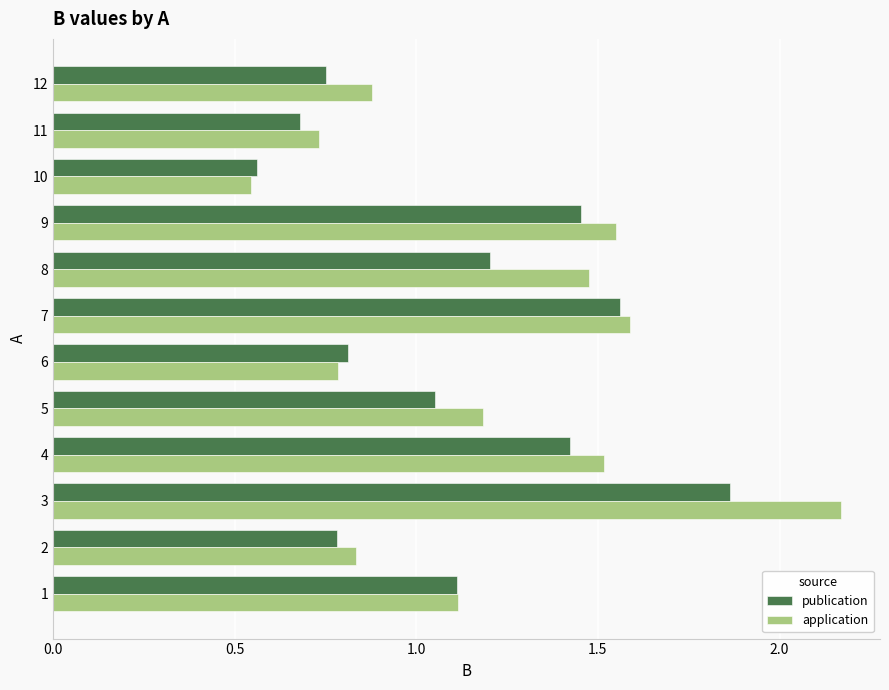

How many values in the publication series are below 1?

5